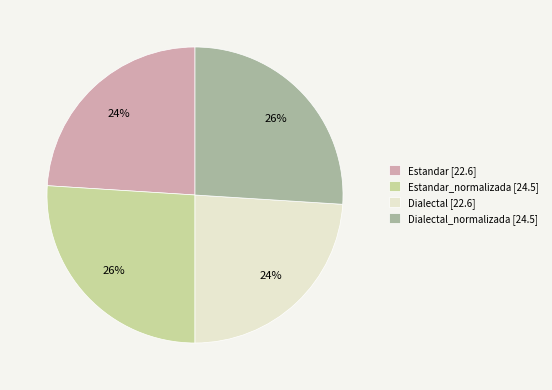

To the nearest percent, what is the difference between the largest and smallest slice percentages?

2%